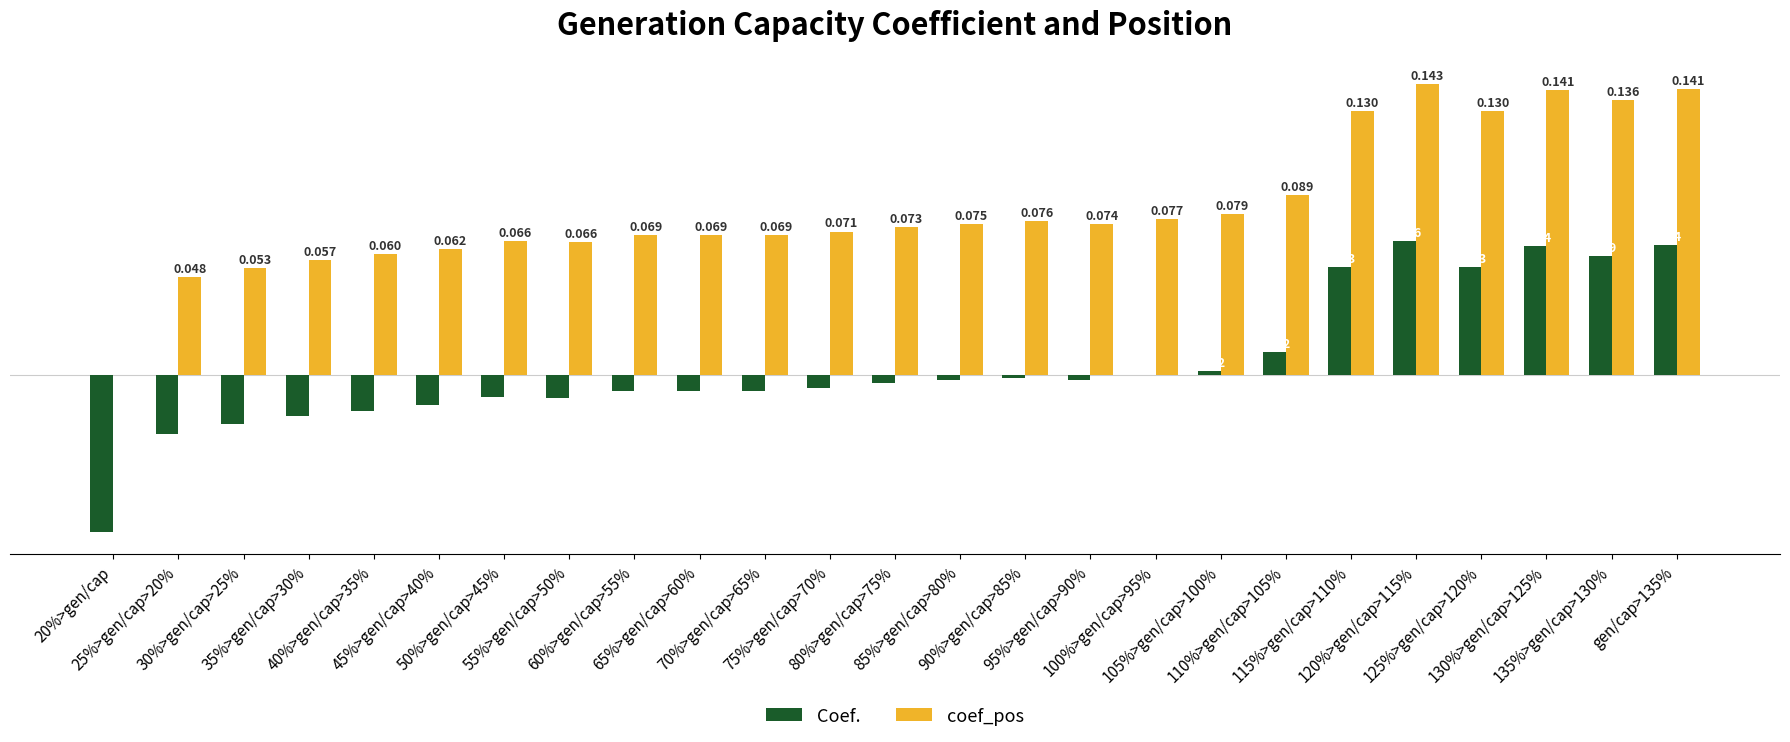

Which series has the largest total across all categories?

coef_pos